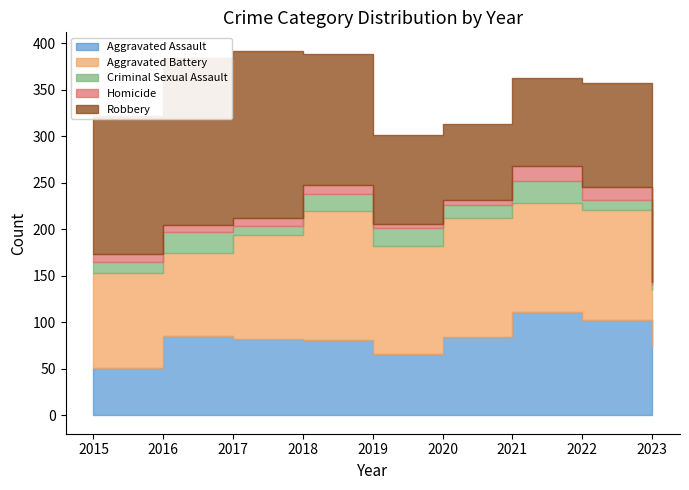

At which category is the sum across all series the highest?

2017